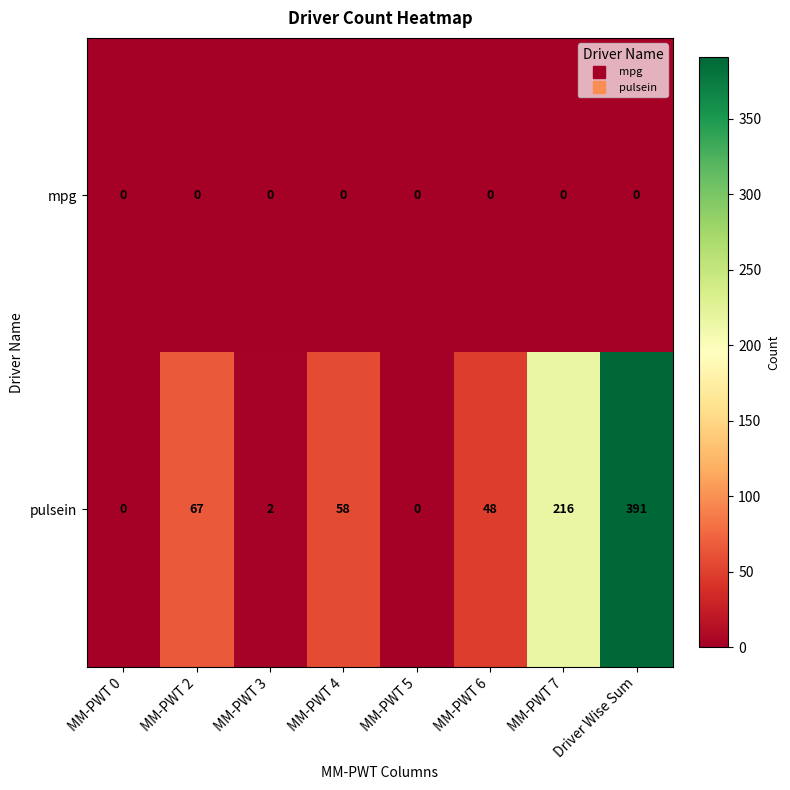

How many categories are shown in the chart?

8